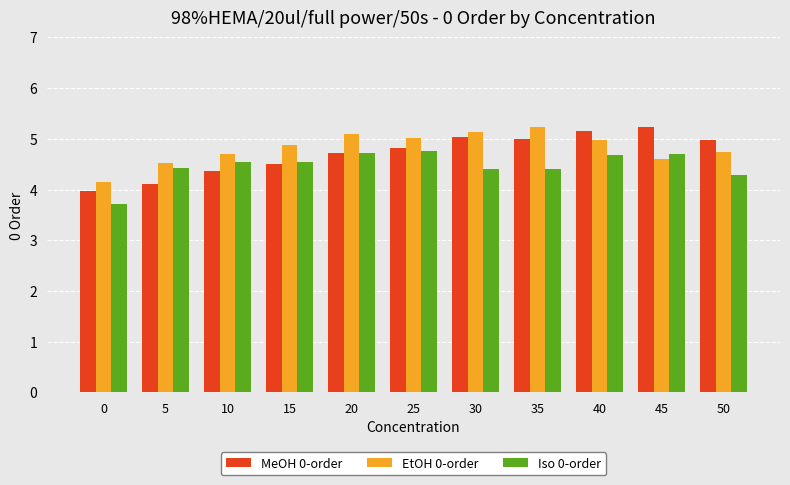

What is the difference between the Iso 0-order values at 25 and 40?

0.1